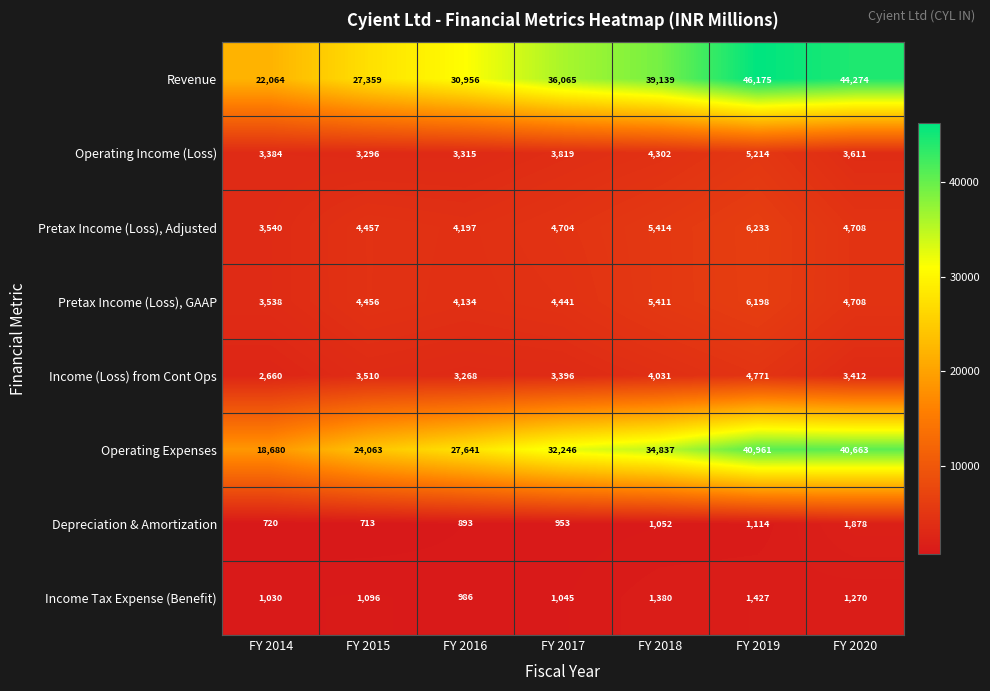

At how many categories does at least one series exceed 29755?

5